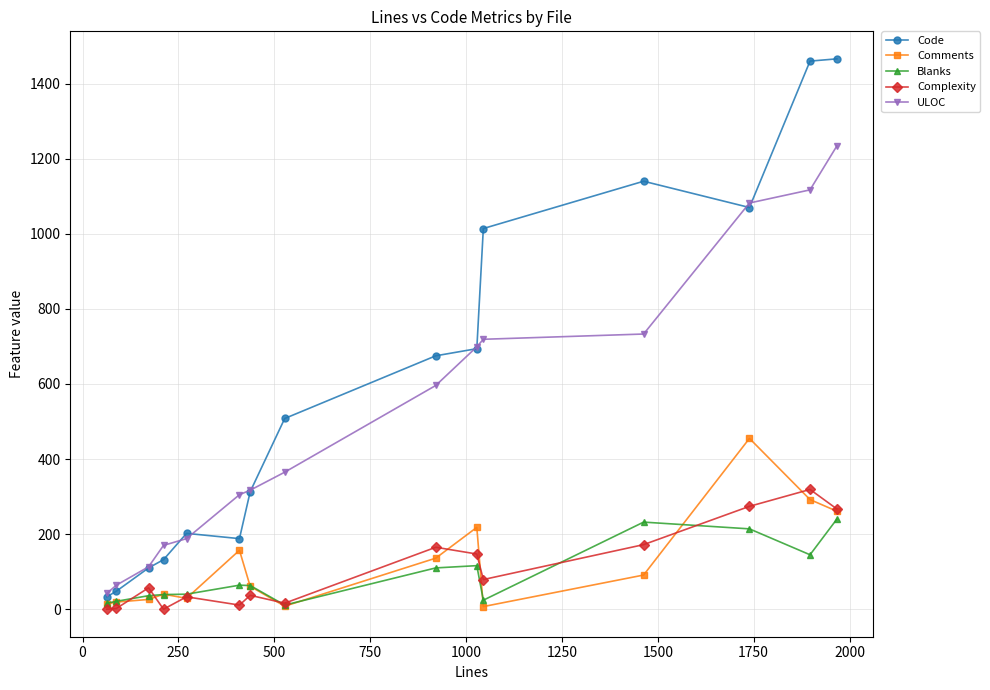

Does the chart display data point markers on the line(s)?

Yes